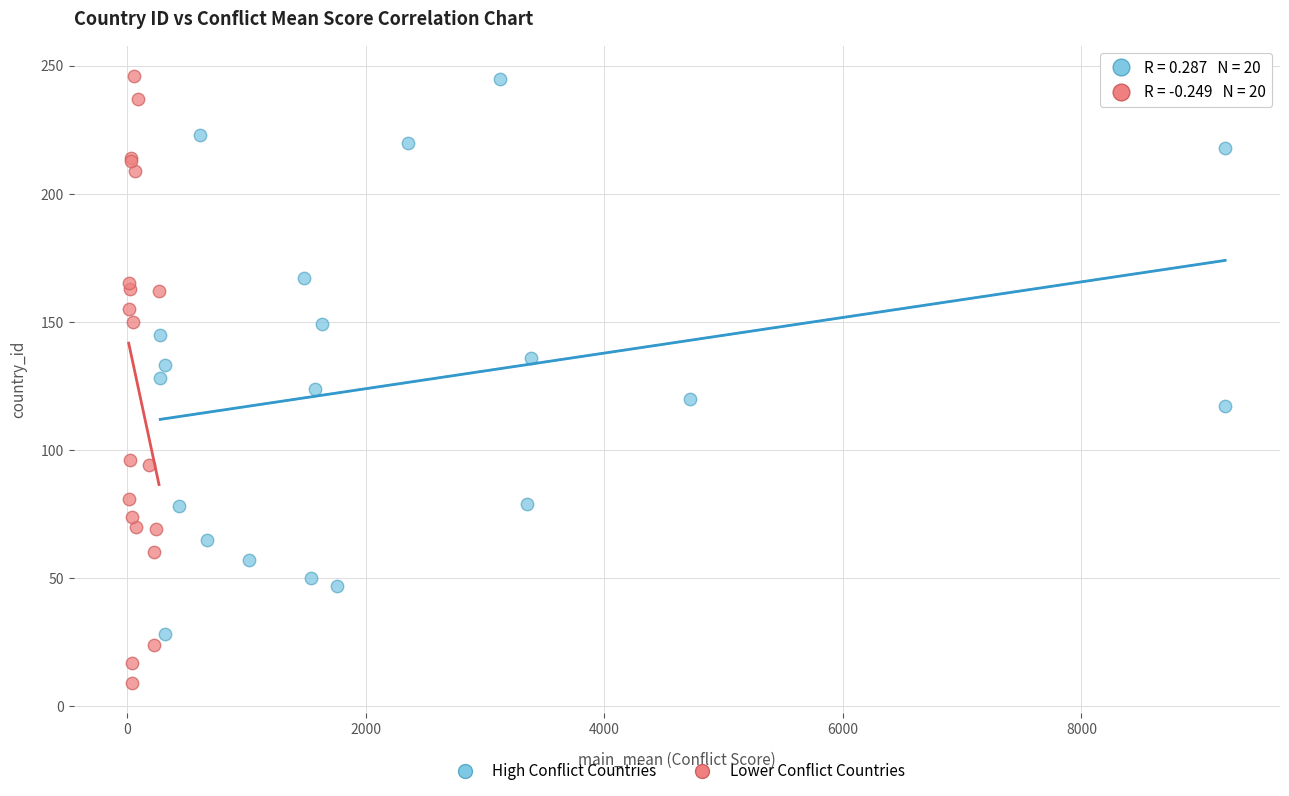

Which series has the widest spread of Y values?

Lower Conflict Countries